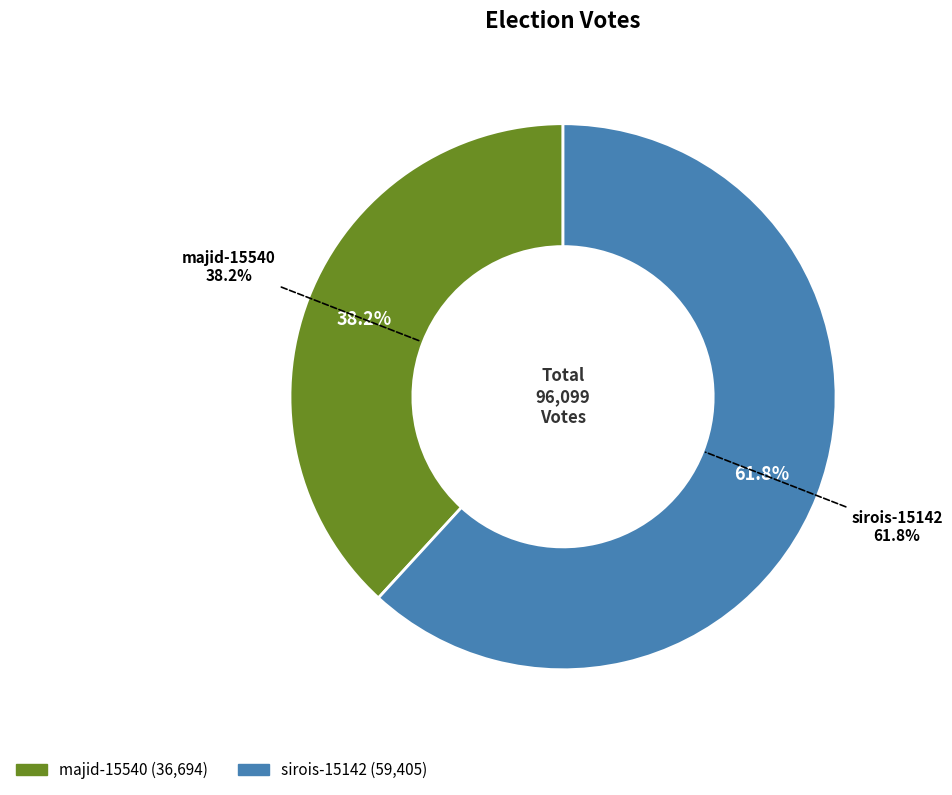

Does sirois-15142 represent more than half of the total?

Yes